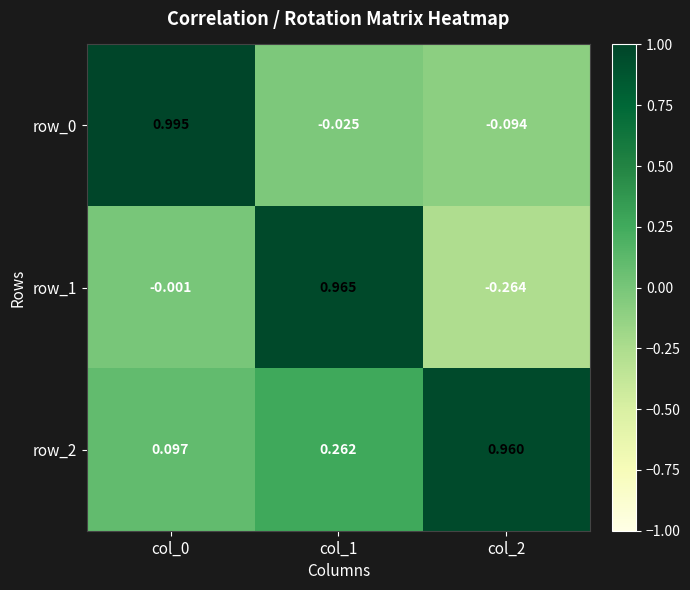

What is the minimum value for row_1?

-0.3